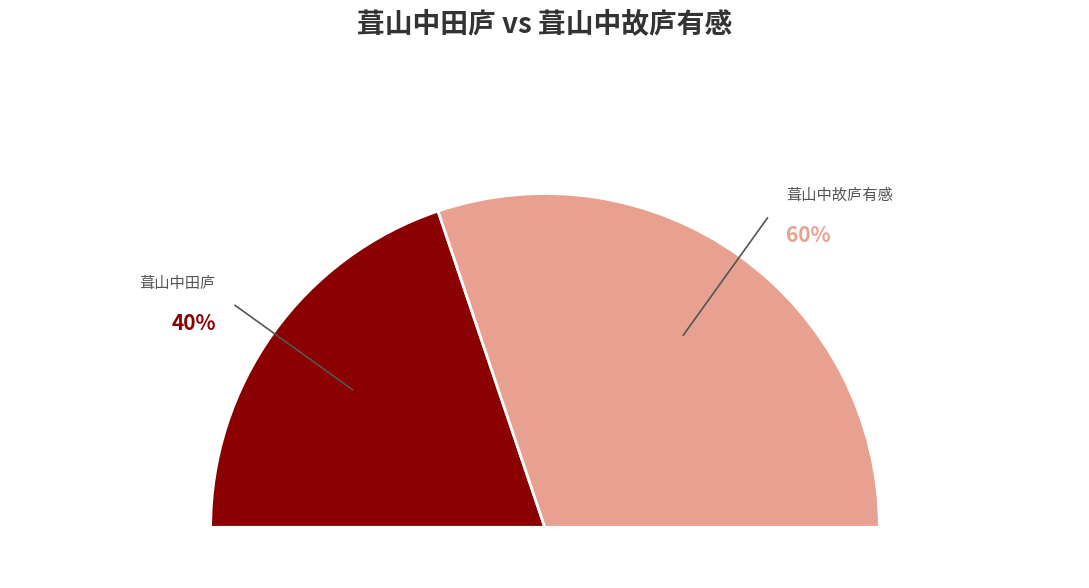

True or false: 葺山中田庐 accounts for 40% of the total.

True